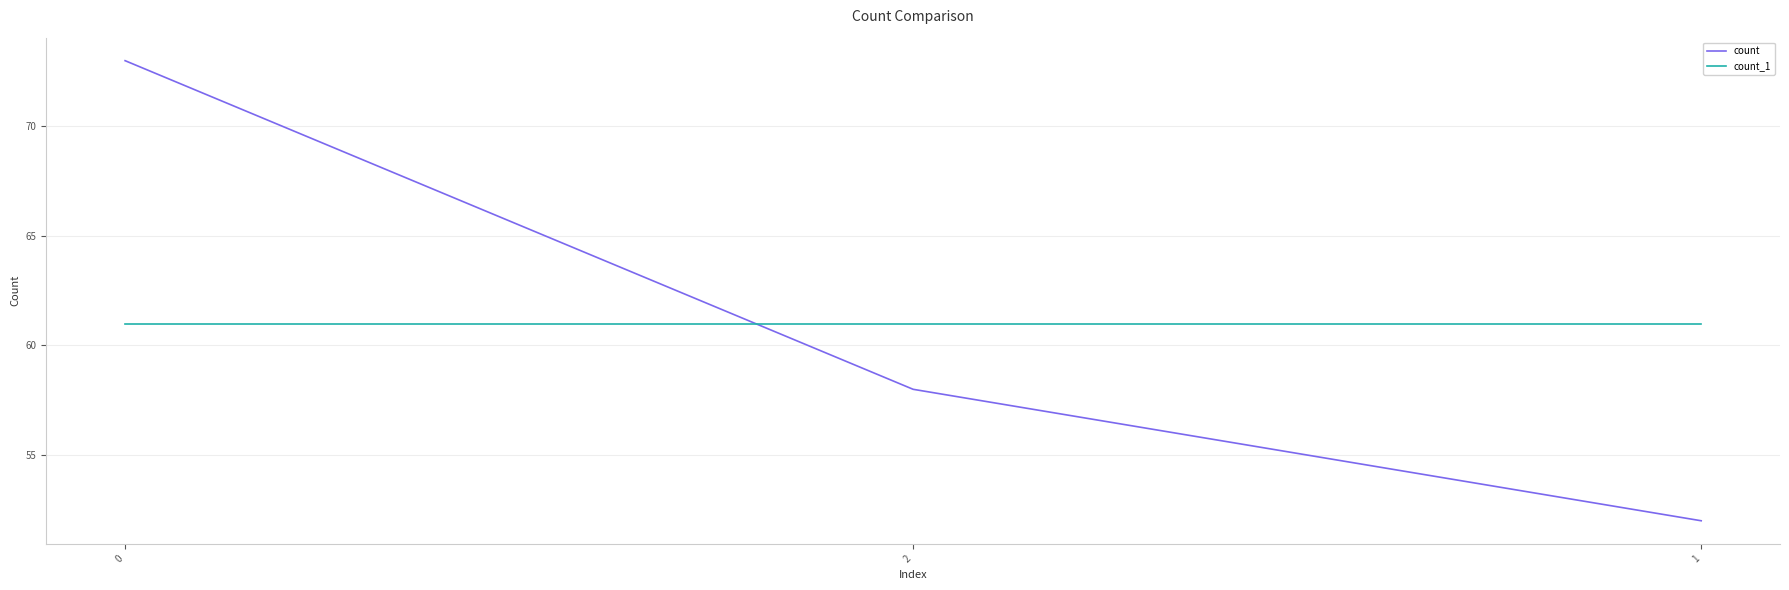

What position from the left is 1?

3